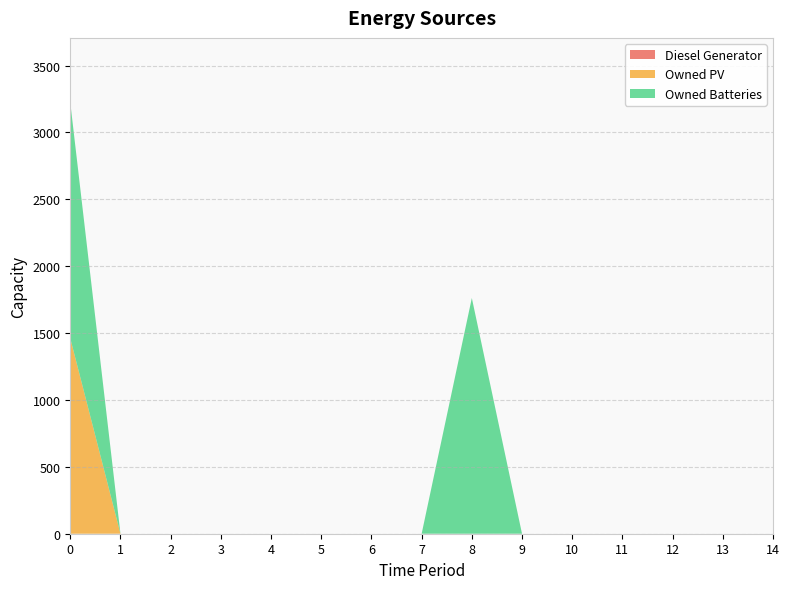

Reading left to right, extract all data points from this chart.

Diesel Generator: 0	0	0	0	0	0	0	0	0	0	0	0	0	0	0
Owned PV: 1461	0	0	0	0	0	0	0	0	0	0	0	0	0	0
Owned Batteries: 1762	0	0	0	0	0	0	0	1762	0	0	0	0	0	0